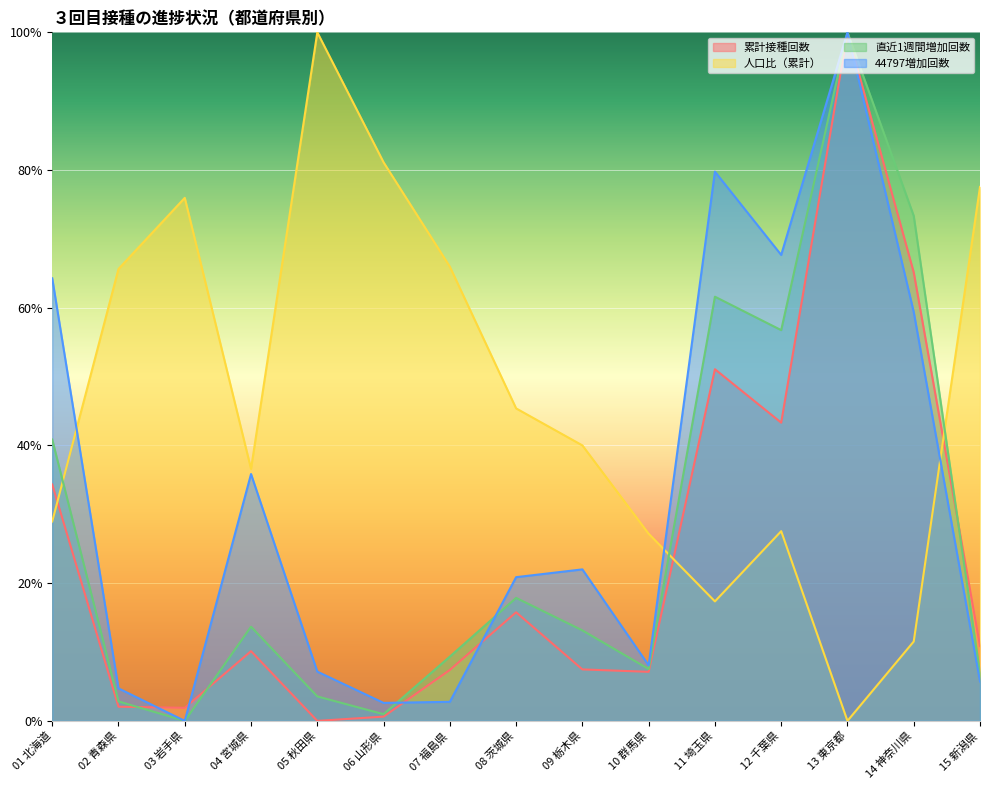

Where is 人口比（累計） nearest to the value 0?

13 東京都